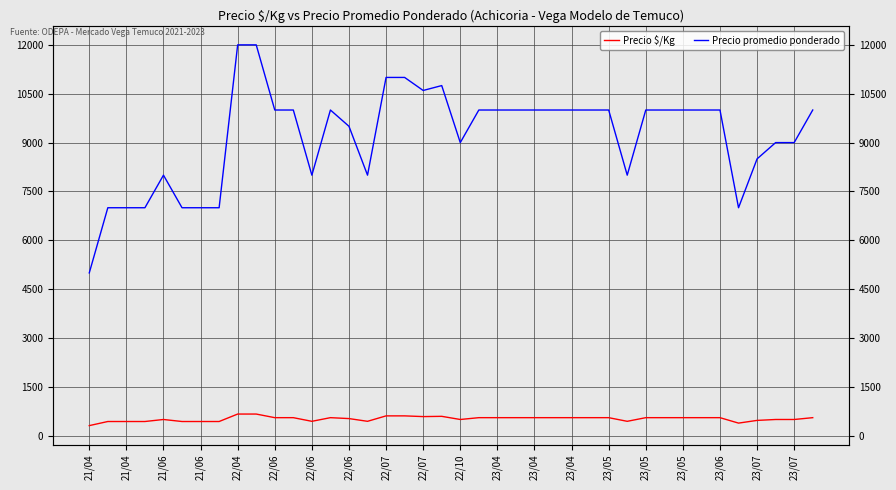

What is the approximate value of Precio $/Kg at 22/07, to the nearest 50?

650